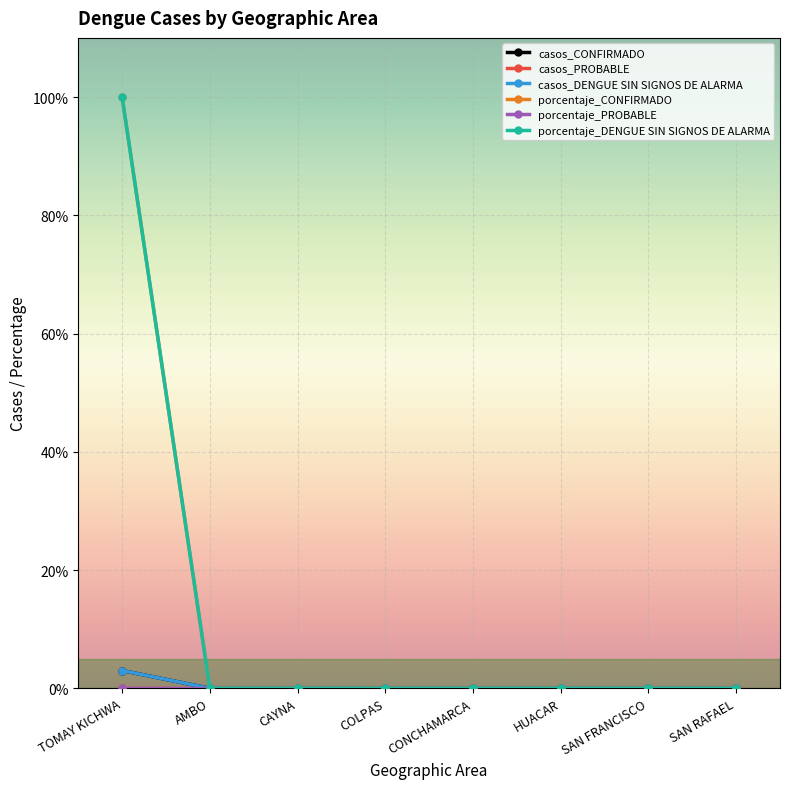

What is the greatest value displayed?

100